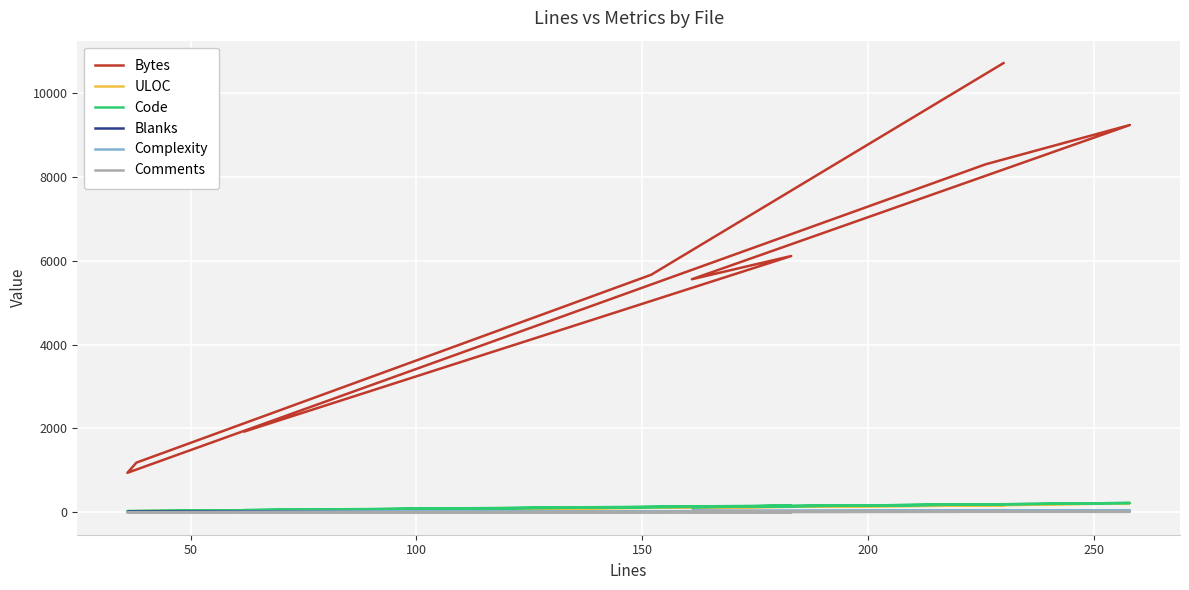

Is this an area chart (filled region under the line)?

No